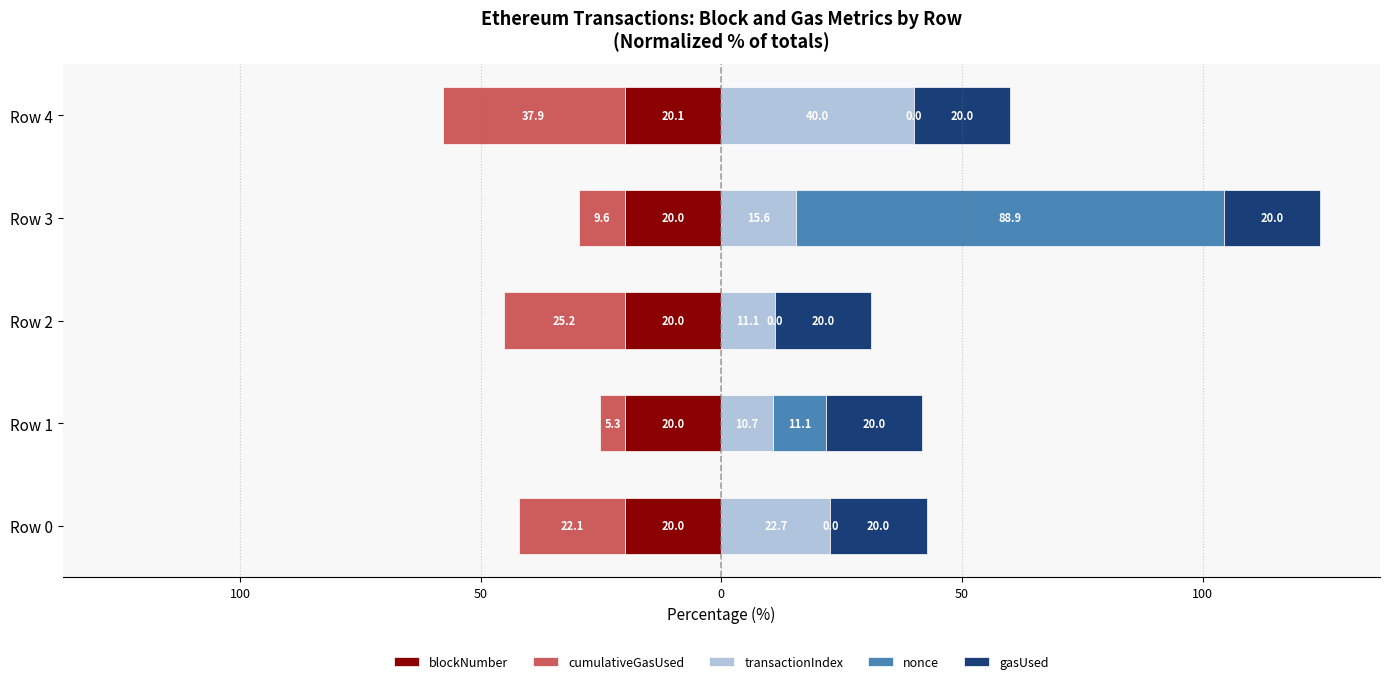

What is the difference between the second highest and second lowest values in the transactionIndex series?

11.6